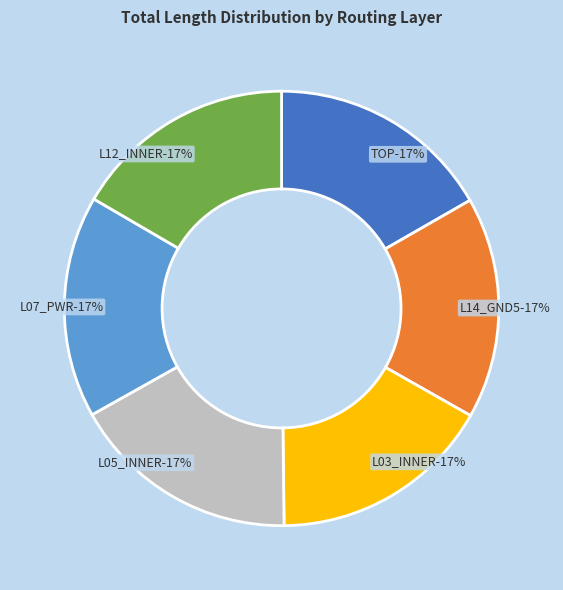

What is the total percentage of L07_PWR and L03_INNER?

33.1%